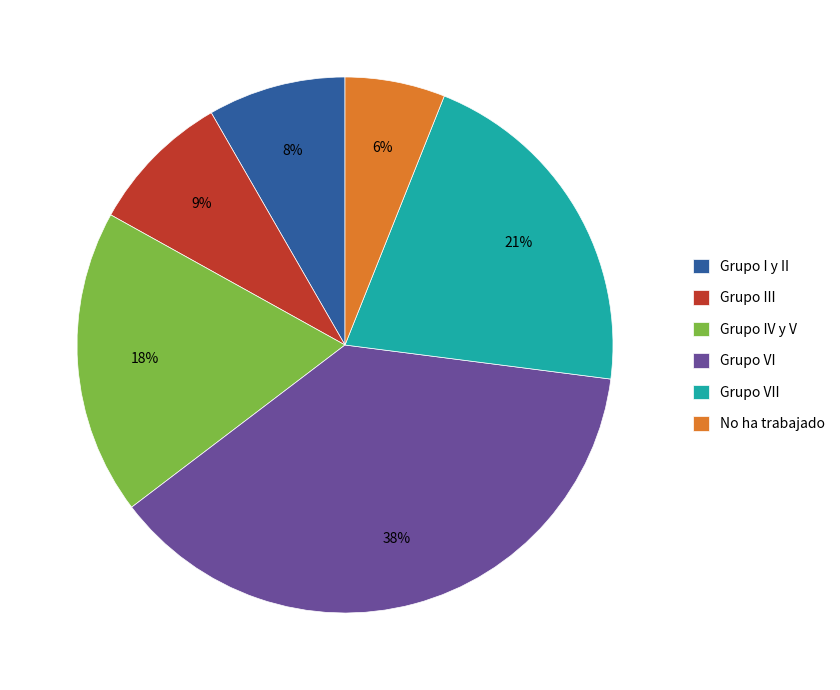

Is the sum of No ha trabajado and Grupo I y II greater than half?

No